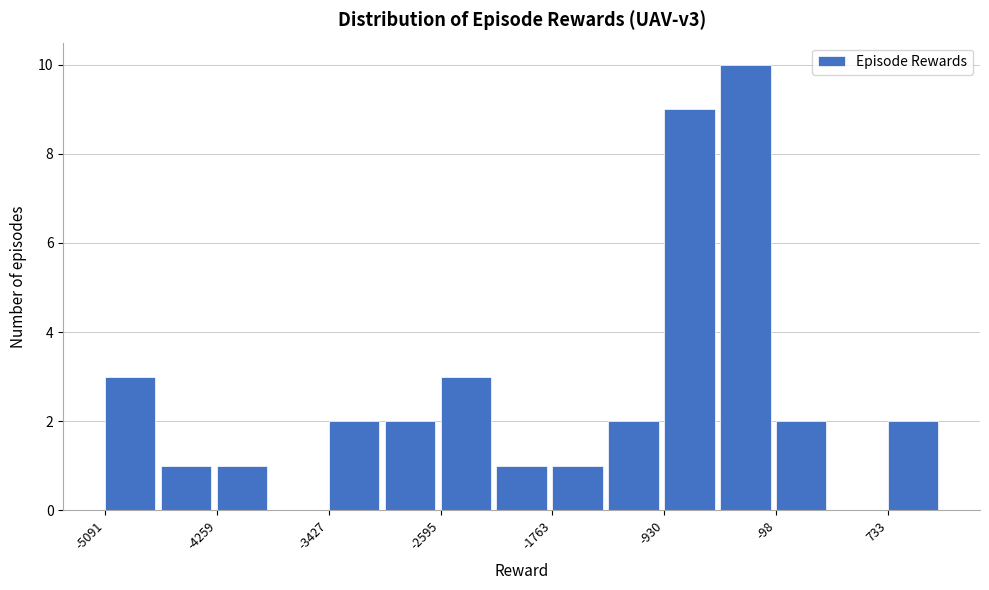

Which range on the x-axis has the tallest bar?

-500 to -100